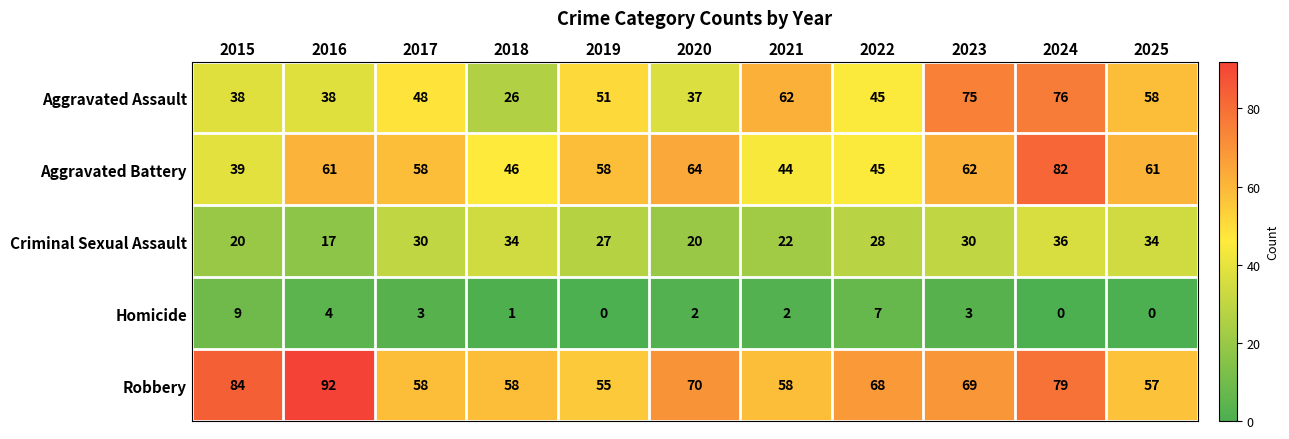

At which category is the sum across all series the highest?

2024